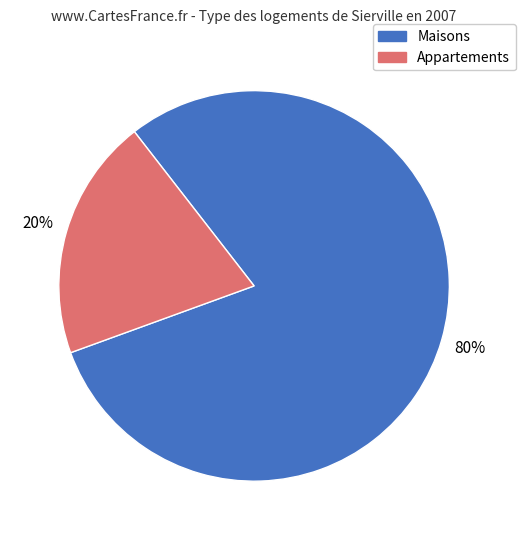

To the nearest percent, what is the average slice percentage?

50%